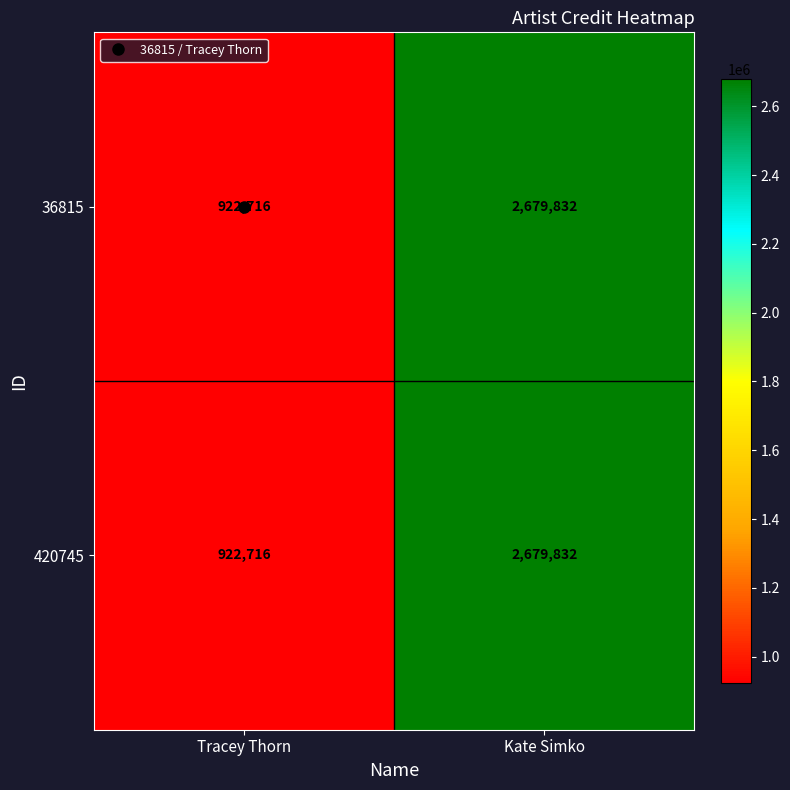

List the labels in order of 420745 value, largest first.

Kate Simko, Tracey Thorn